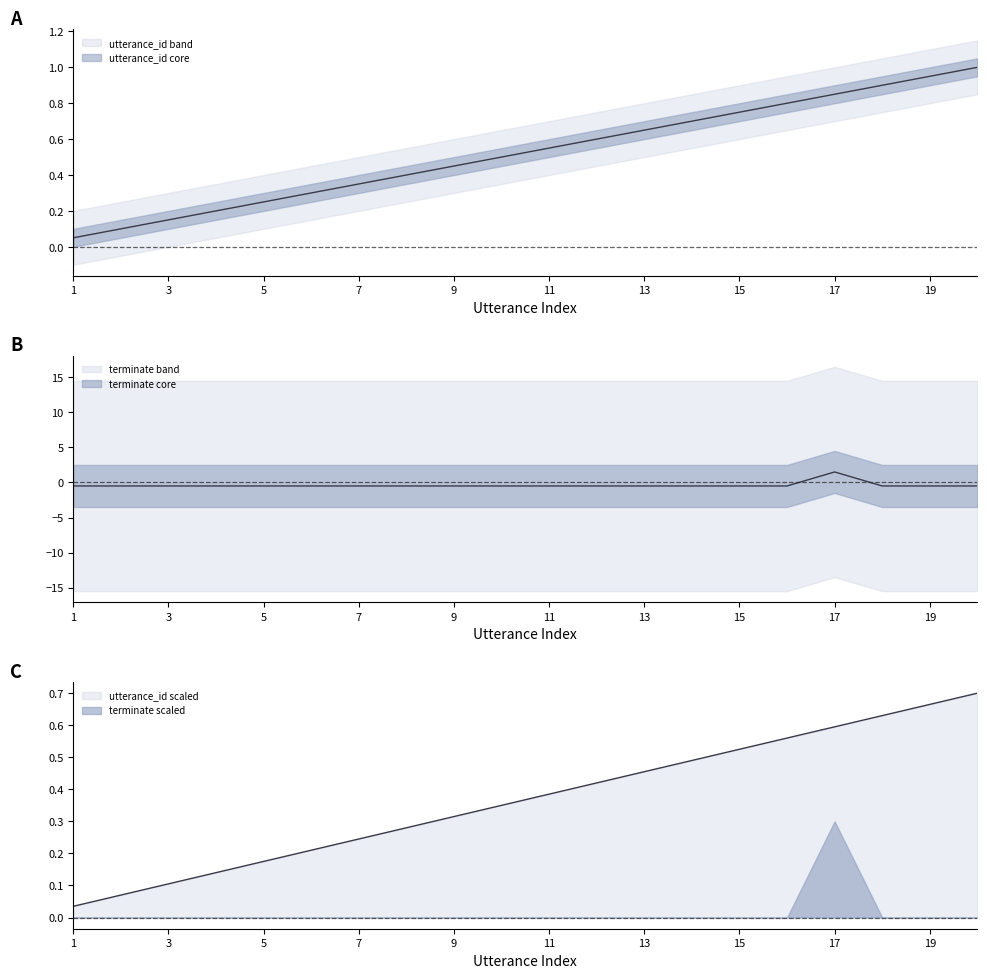

How many negative values does the terminate series have?

19